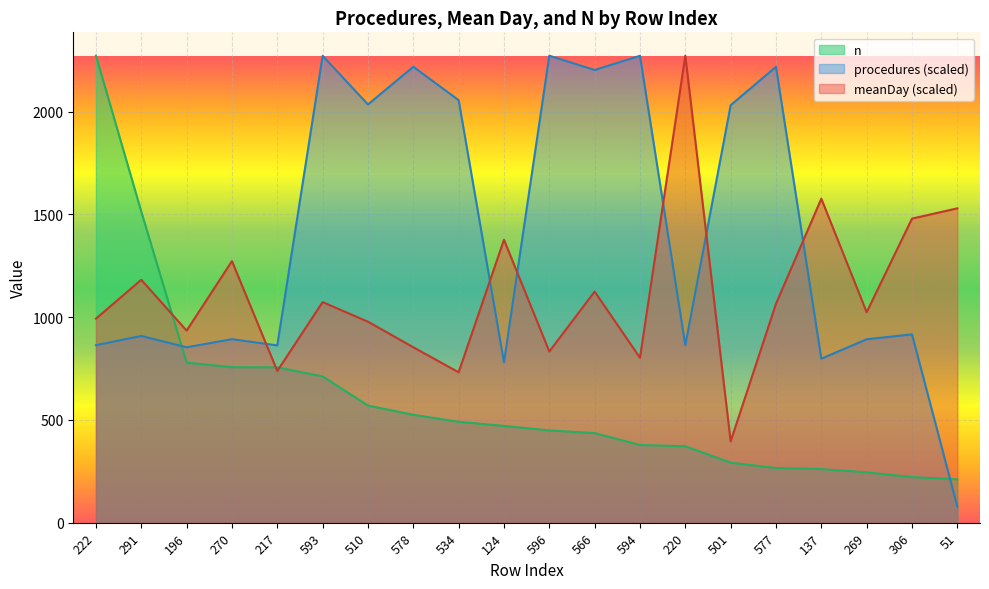

Read the meanDay value at 196.

934.9